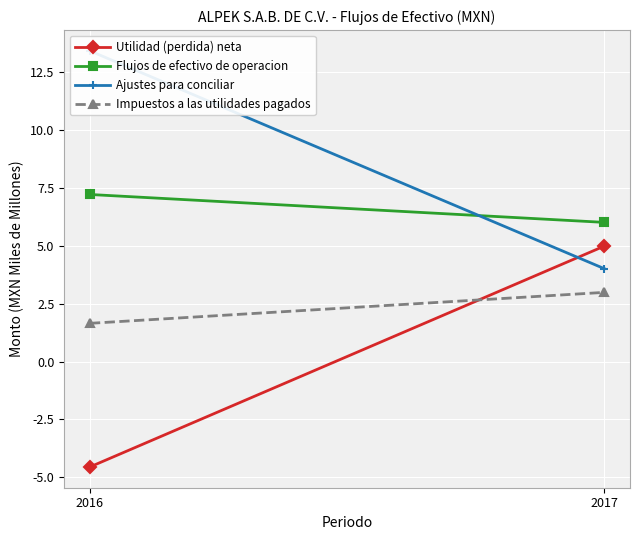

How many data points does each series have?

2